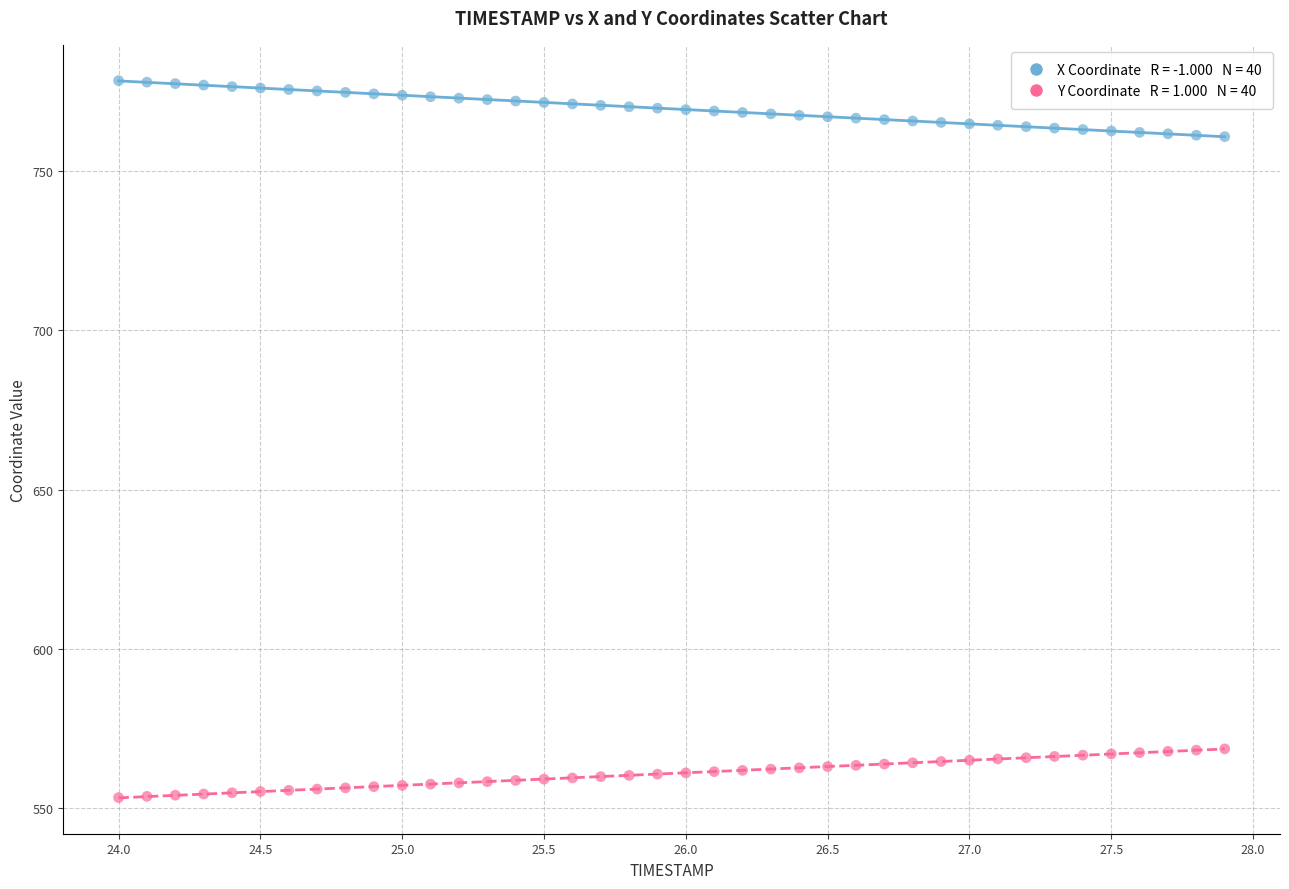

Across all data points, what is the range of Y values (max minus min)?

224.9